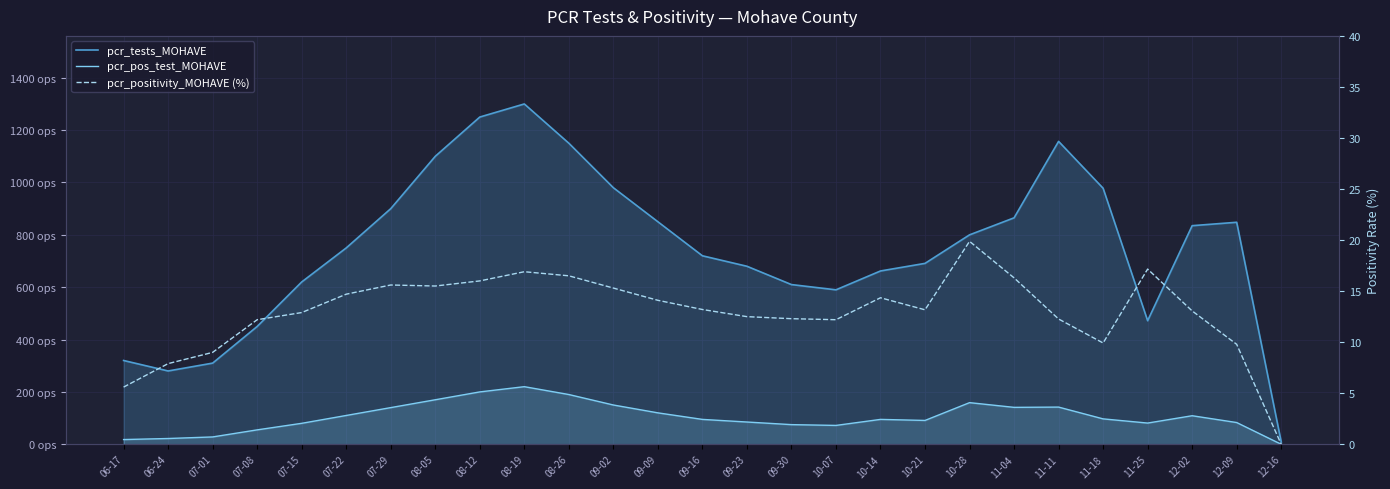

True or false: pcr_positivity_MOHAVE (%) and pcr_tests_MOHAVE cross at least once.

False